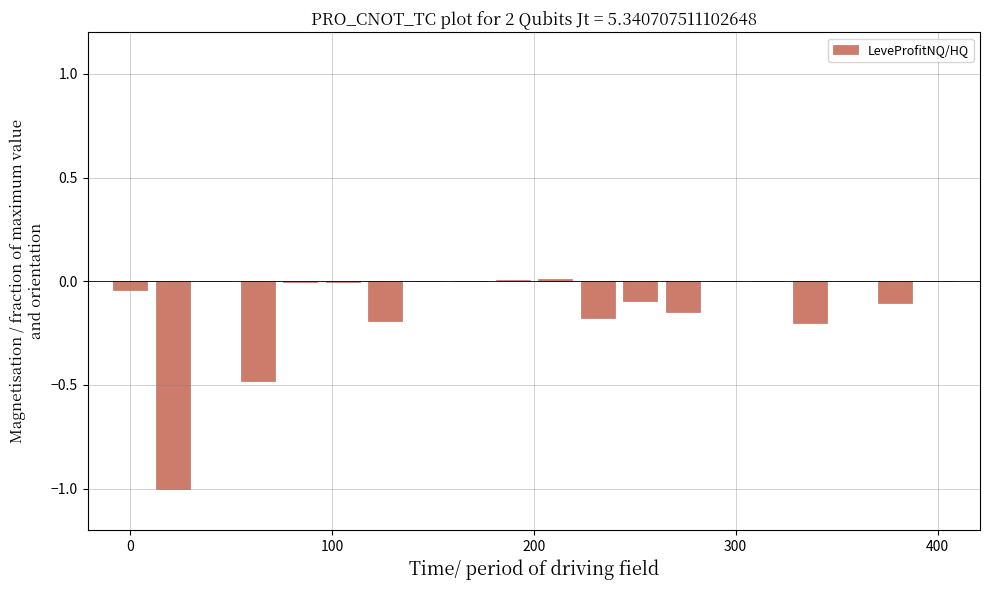

What is the sum of all values?

-2.4